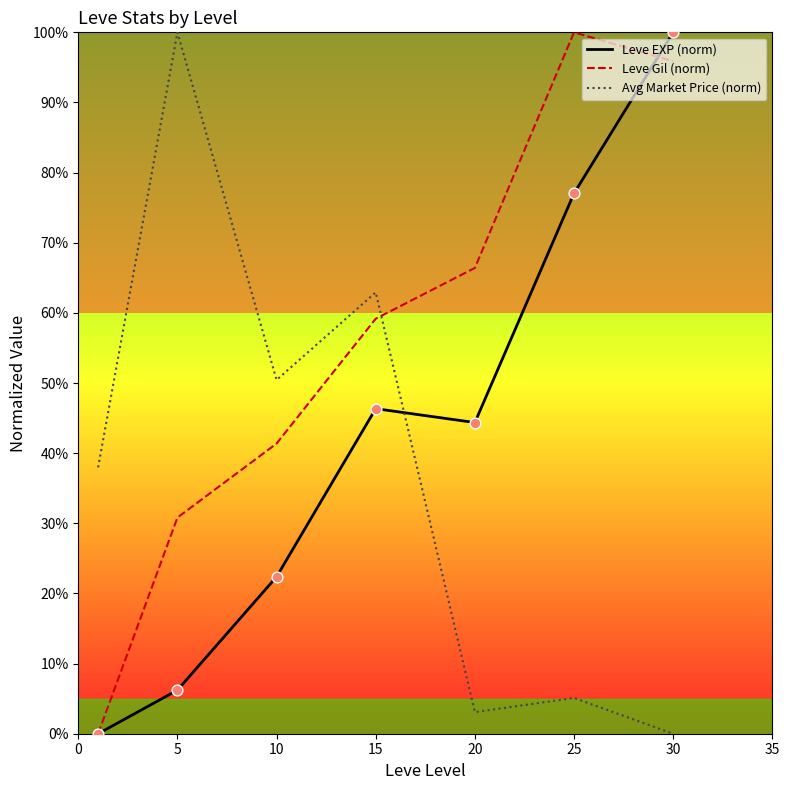

After their last crossing, which series has the higher values: Leve Gil (norm) or Avg Market Price (norm)?

Leve Gil (norm)